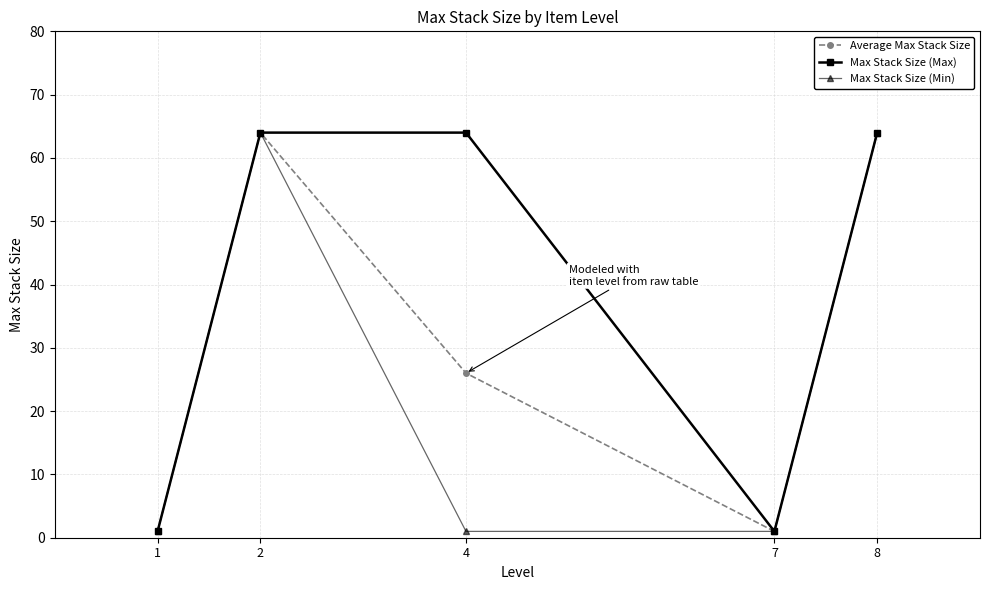

The value of Average Max Stack Size at 2 is 43. True or false?

False